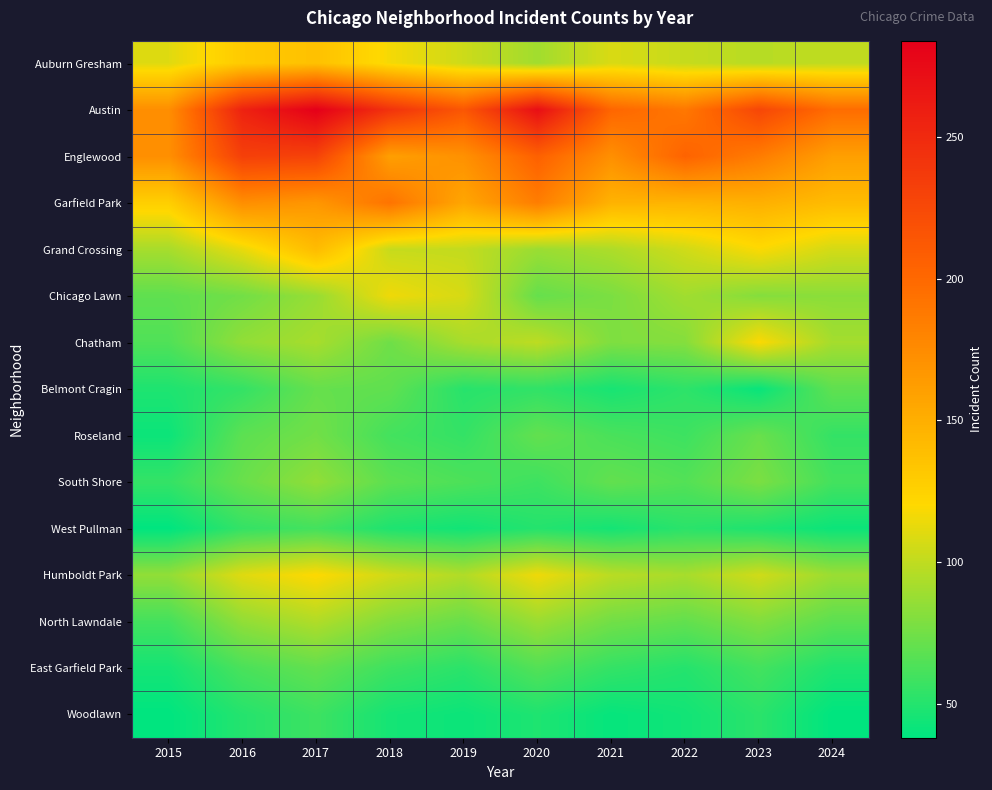

Reading left to right, list all the values displayed in this chart.

Auburn Gresham: 2015=110	2016=130	2017=137	2018=117	2019=104	2020=90	2021=108	2022=102	2023=97	2024=100
Austin: 2015=173	2016=256	2017=284	2018=243	2019=214	2020=272	2021=202	2022=189	2023=227	2024=197
Englewood: 2015=172	2016=232	2017=230	2018=161	2019=171	2020=206	2021=172	2022=204	2023=186	2024=161
Garfield Park: 2015=127	2016=173	2017=167	2018=192	2019=156	2020=185	2021=147	2022=146	2023=149	2024=141
Grand Crossing: 2015=92	2016=113	2017=141	2018=102	2019=101	2020=88	2021=94	2022=105	2023=119	2024=106
Chicago Lawn: 2015=69	2016=75	2017=87	2018=115	2019=107	2020=71	2021=78	2022=90	2023=81	2024=83
Chatham: 2015=64	2016=85	2017=92	2018=74	2019=92	2020=99	2021=79	2022=81	2023=119	2024=91
Belmont Cragin: 2015=48	2016=55	2017=71	2018=69	2019=51	2020=54	2021=46	2022=53	2023=41	2024=69
Roseland: 2015=42	2016=68	2017=75	2018=60	2019=55	2020=70	2021=62	2022=58	2023=72	2024=55
South Shore: 2015=55	2016=72	2017=85	2018=68	2019=63	2020=58	2021=70	2022=65	2023=78	2024=60
West Pullman: 2015=38	2016=55	2017=60	2018=48	2019=44	2020=50	2021=45	2022=52	2023=48	2024=42
Humboldt Park: 2015=85	2016=110	2017=120	2018=105	2019=95	2020=115	2021=98	2022=92	2023=105	2024=88
North Lawndale: 2015=60	2016=85	2017=95	2018=80	2019=72	2020=88	2021=75	2022=70	2023=80	2024=68
East Garfield Park: 2015=45	2016=62	2017=70	2018=58	2019=52	2020=65	2021=55	2022=50	2023=60	2024=48
Woodlawn: 2015=38	2016=50	2017=58	2018=45	2019=42	2020=48	2021=40	2022=44	2023=52	2024=38